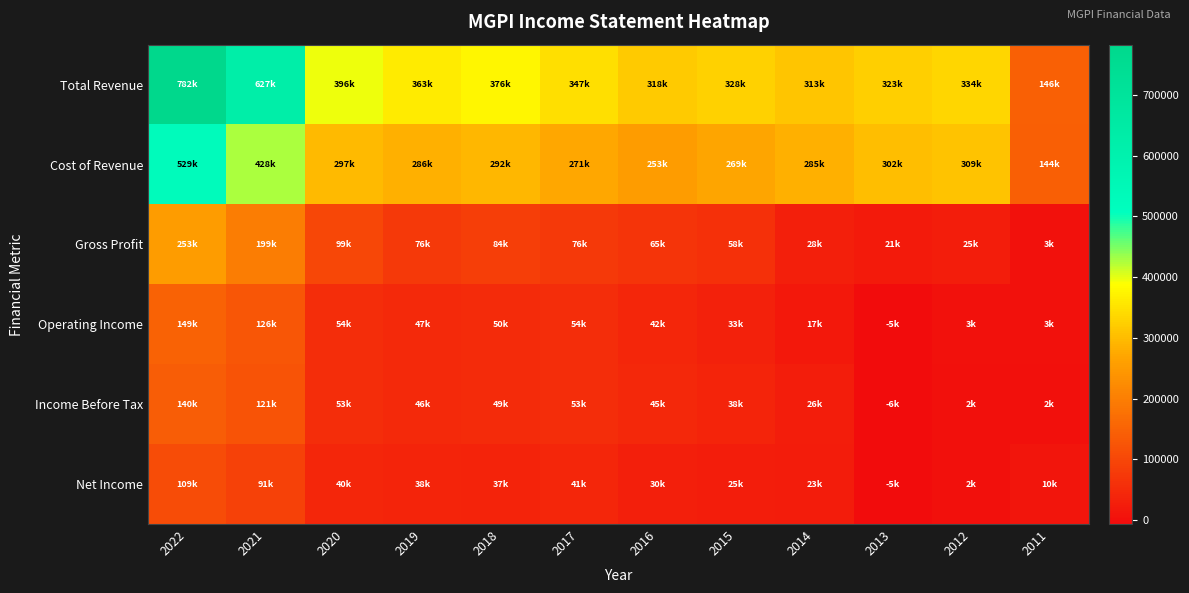

Reading left to right, list all the values displayed in this chart.

Total Revenue: 2022=782400	2021=626700	2020=395500	2019=362700	2018=376100	2017=347400	2016=318300	2015=327600	2014=313400	2013=323300	2012=334300	2011=146500
Cost of Revenue: 2022=529100	2021=427800	2020=296700	2019=286200	2018=292500	2017=271400	2016=253000	2015=269100	2014=285000	2013=302000	2012=309300	2011=143500
Gross Profit: 2022=253300	2021=199000	2020=98800	2019=76500	2018=83600	2017=76000	2016=65300	2015=58500	2014=28400	2013=21200	2012=25000	2011=2900
Operating Income: 2022=149000	2021=126400	2020=54200	2019=47200	2018=50100	2017=54300	2016=42000	2015=32900	2014=16600	2013=-5200	2012=3100	2011=3200
Income Before Tax: 2022=140200	2021=121100	2020=52600	2019=45900	2018=49000	2017=52800	2016=44700	2015=38400	2014=25900	2013=-6500	2012=1900	2011=2300
Net Income: 2022=108600	2021=90600	2020=40100	2019=38500	2018=36600	2017=40800	2016=30200	2015=25300	2014=22800	2013=-4900	2012=1500	2011=9900